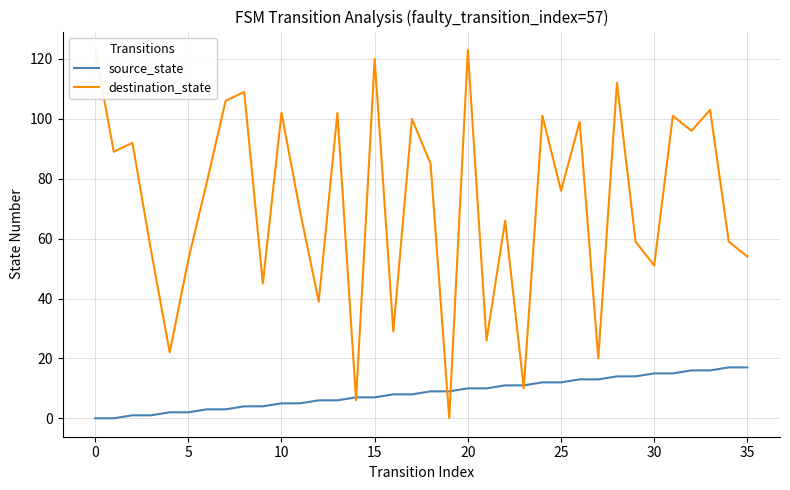

Is it true that source_state equals 5 at 10?

True